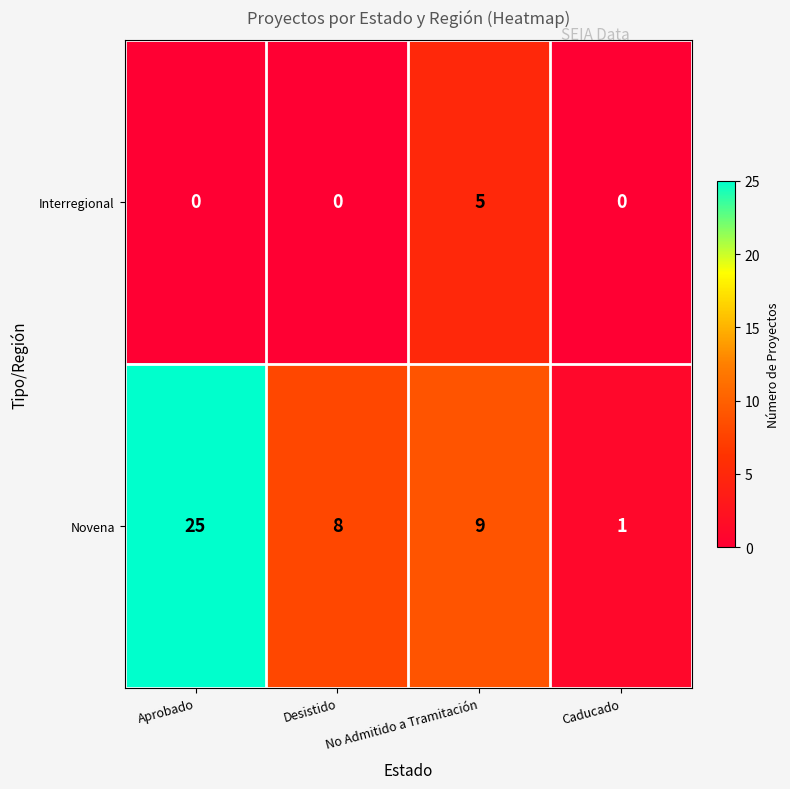

What value does the Novena series have at Aprobado?

25